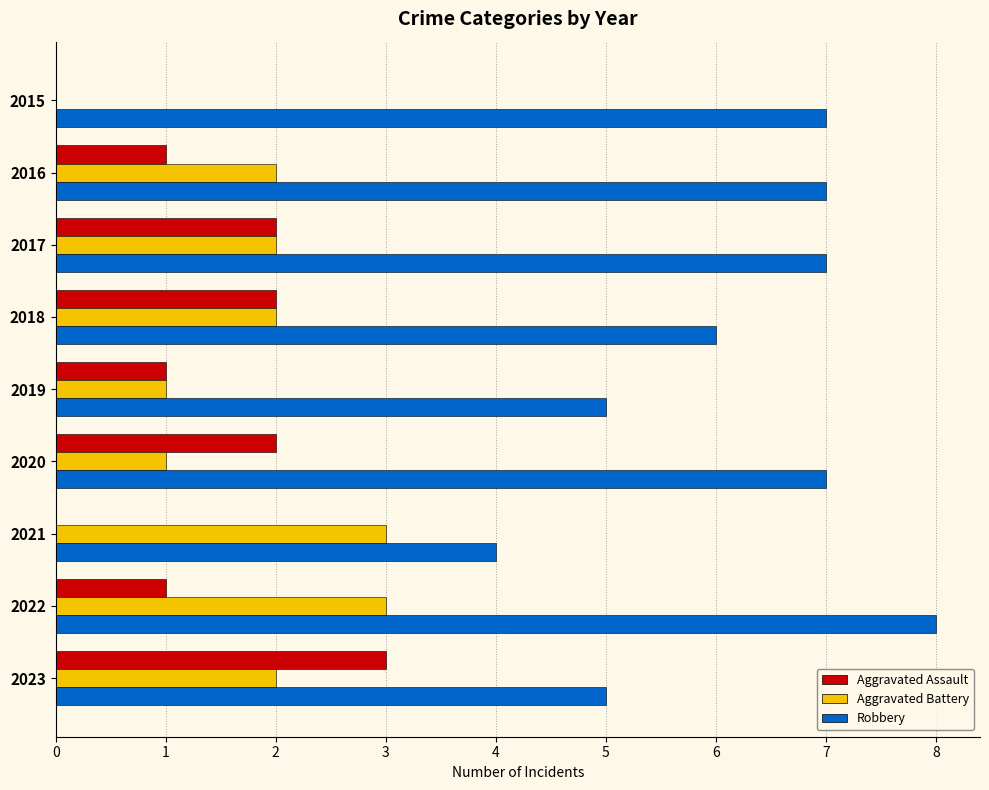

How many series are shown in this chart?

3